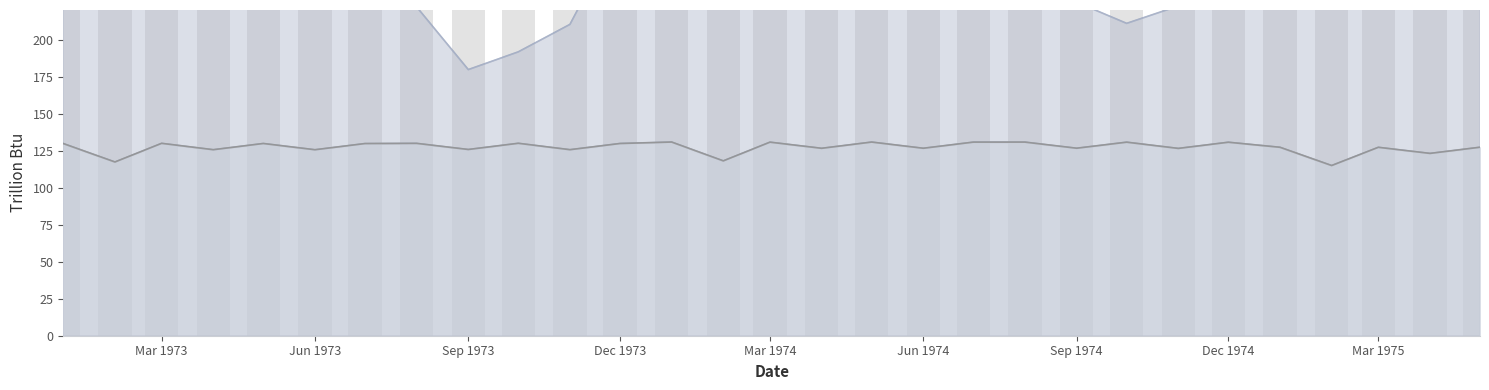

What is the label of the 6th bar from the left?

Jun 1973